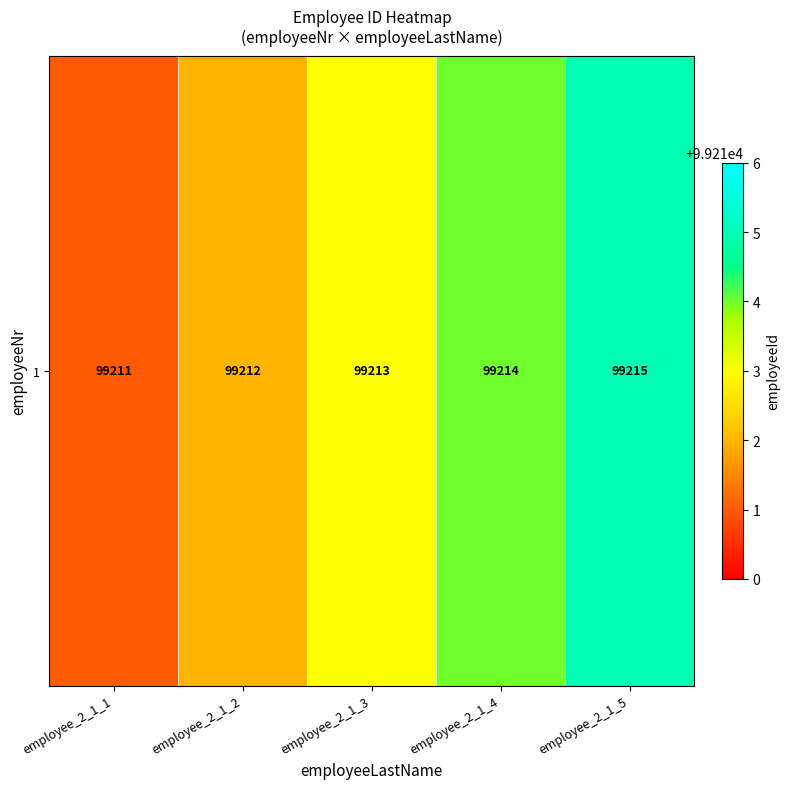

Count the values in the range 99212 to 99214.

3